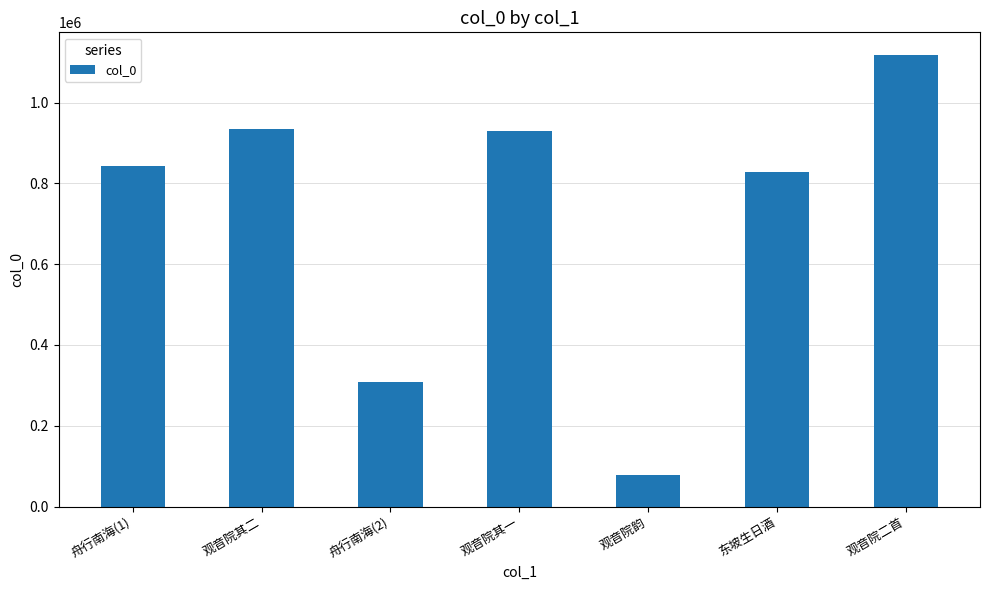

Which label corresponds to the smallest value in the chart?

观音院韵